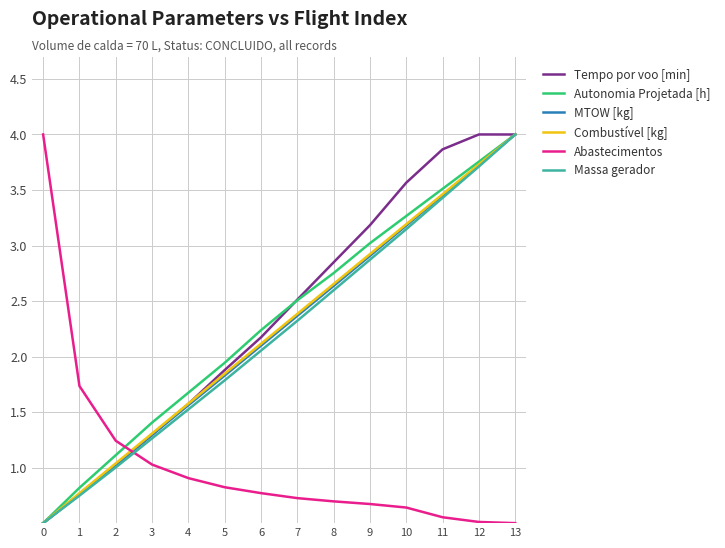

Does the chart have visible grid lines?

Yes